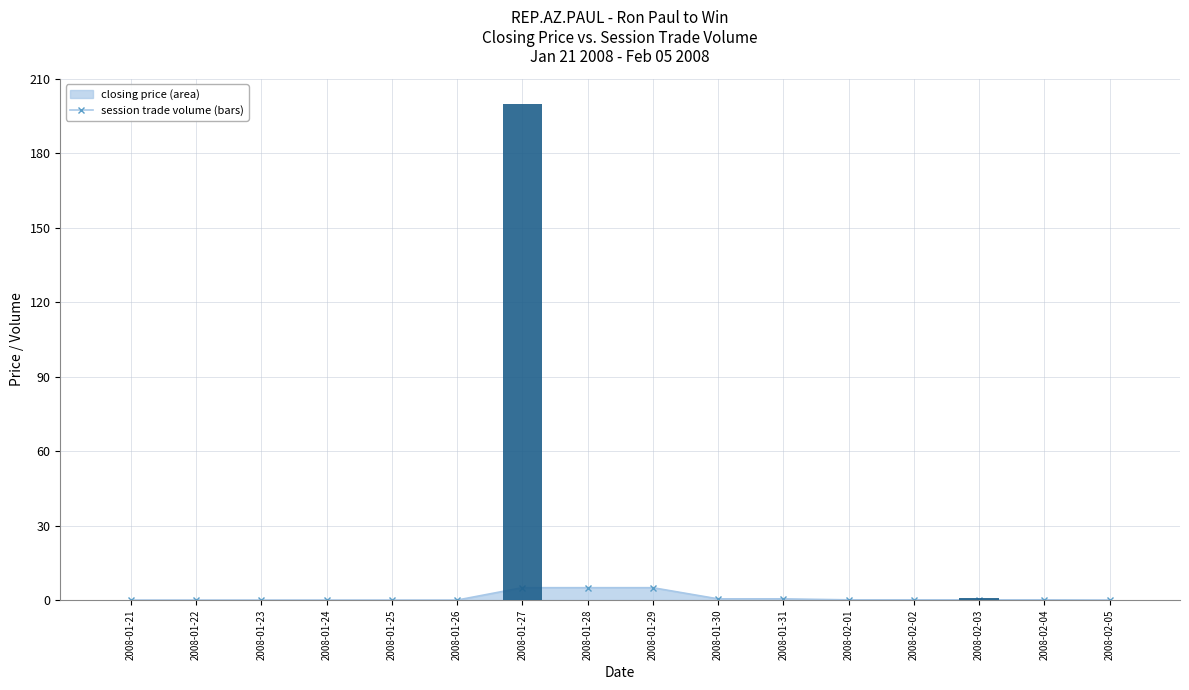

How many categories are shown in the chart?

16